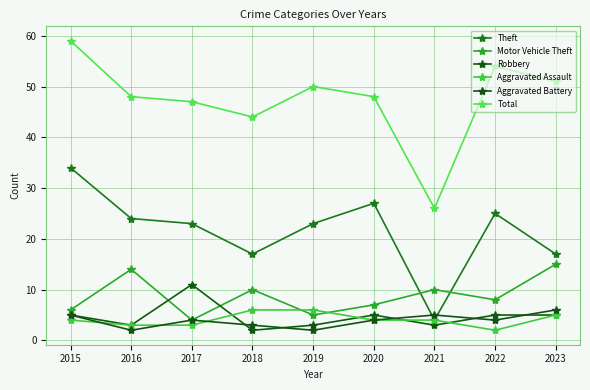

Reading left to right, extract all data points from this chart.

Theft: 34	24	23	17	23	27	4	25	17
Motor Vehicle Theft: 6	14	4	10	5	7	10	8	15
Robbery: 5	3	11	2	3	5	3	5	5
Aggravated Assault: 4	3	3	6	6	4	4	2	5
Aggravated Battery: 5	2	4	3	2	4	5	4	6
Total: 59	48	47	44	50	48	26	54	51